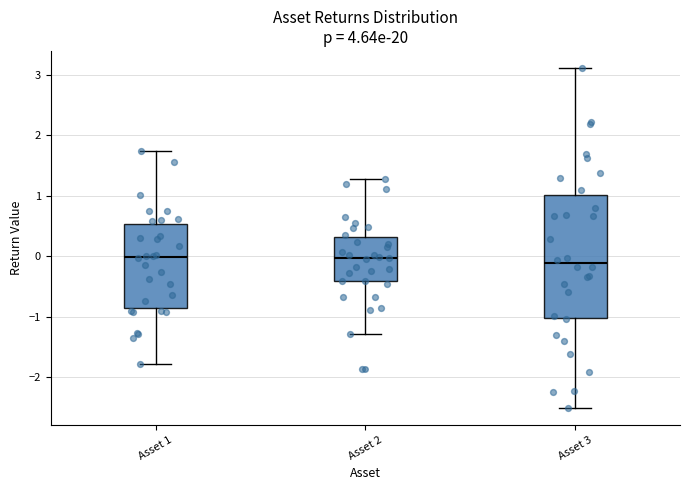

Which box is the tallest, from its lower edge to its upper edge?

Asset 3